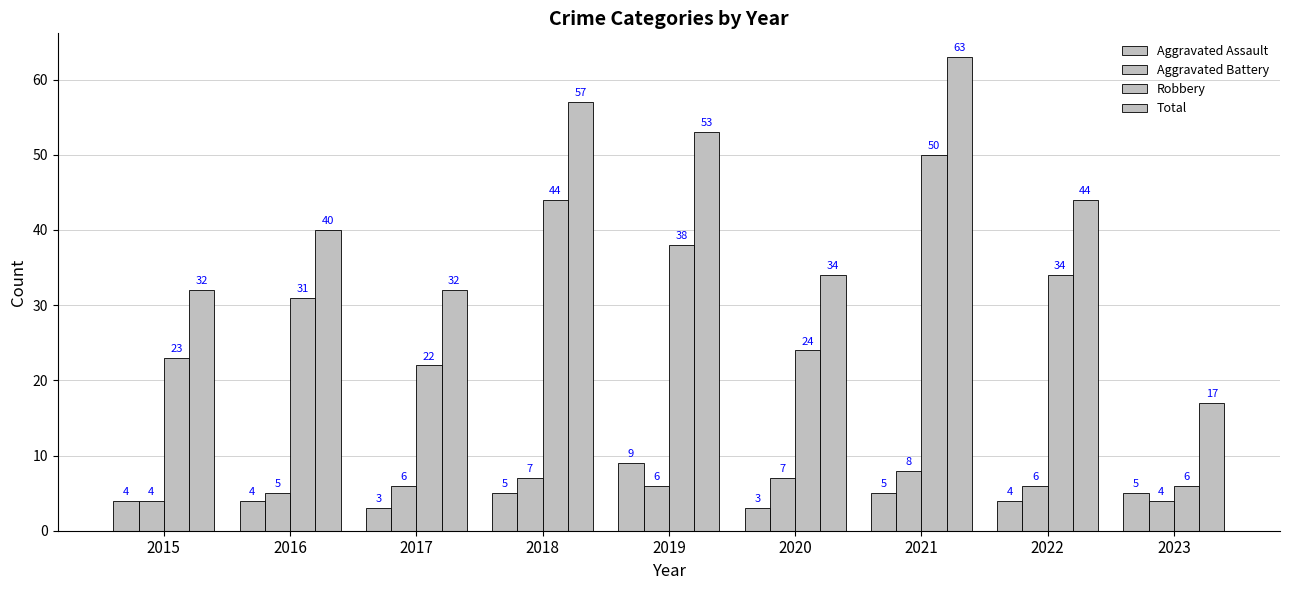

What is the sum of all Total values?

372